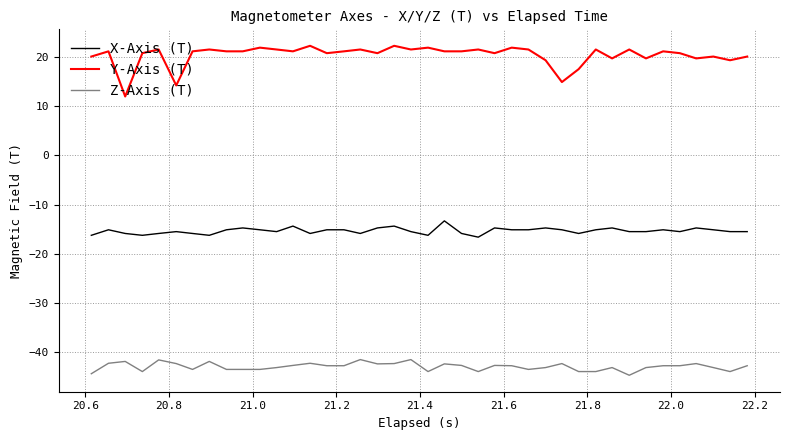

What is the greatest value displayed?

22.3